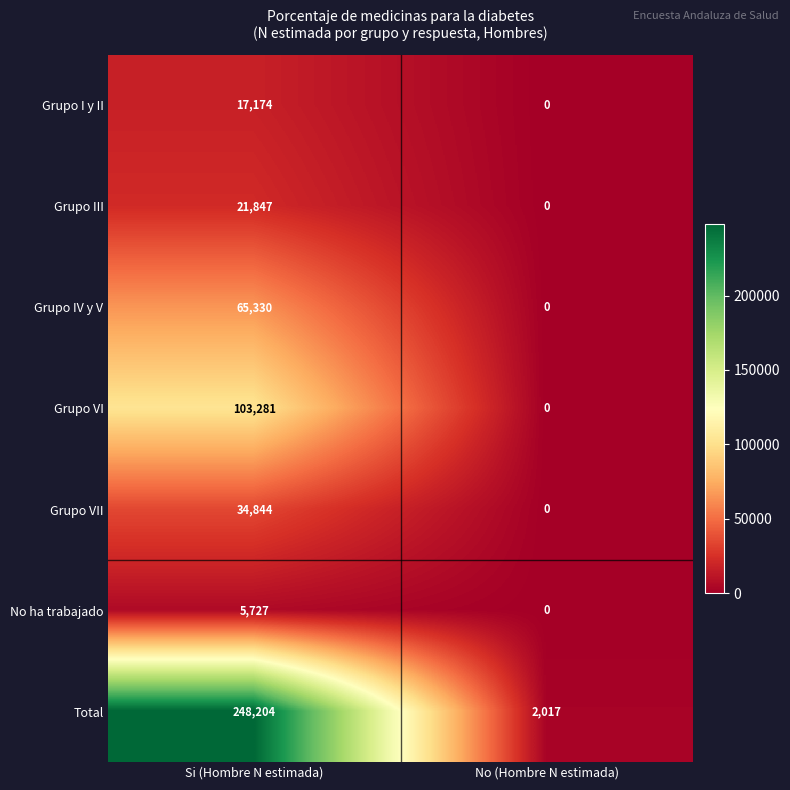

What is the greatest value displayed?

248204